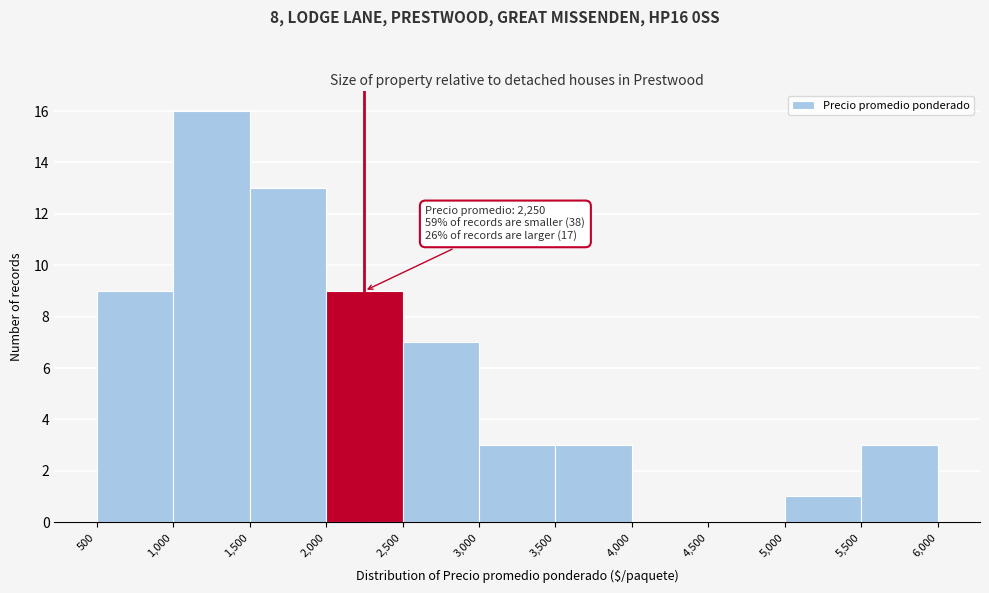

Which range on the x-axis has the tallest bar?

1,000 to 1,500